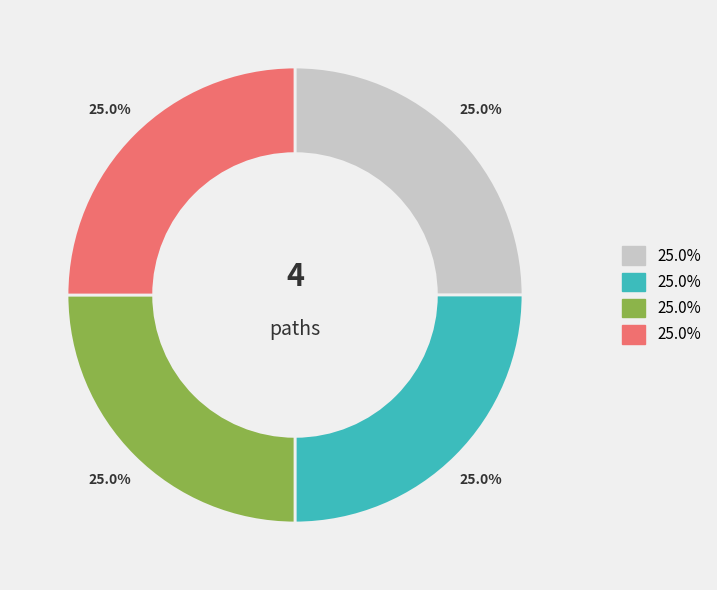

Count the number of slices in the pie.

4